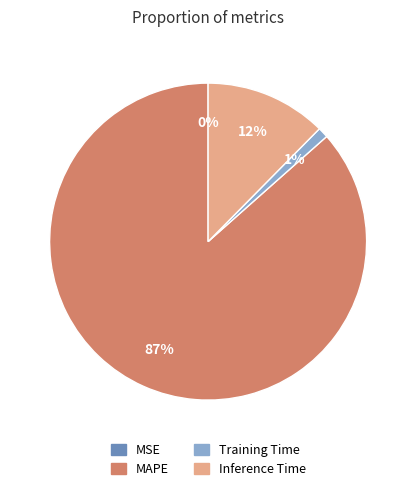

To the nearest percent, what is the difference between the largest and smallest slice percentages?

87%